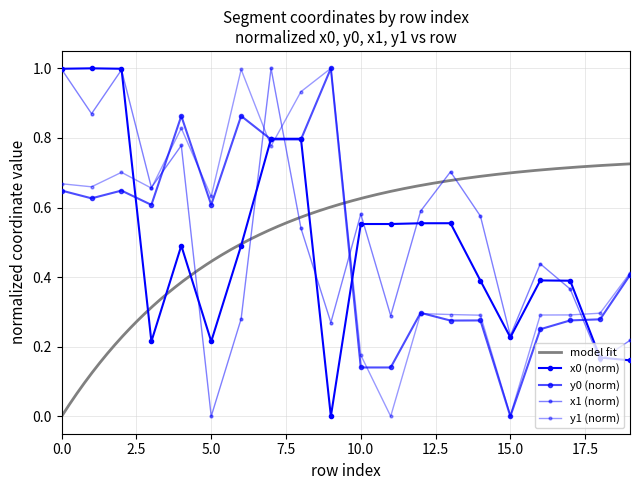

What is the value of the y0 point at the 3rd from the left?

0.6